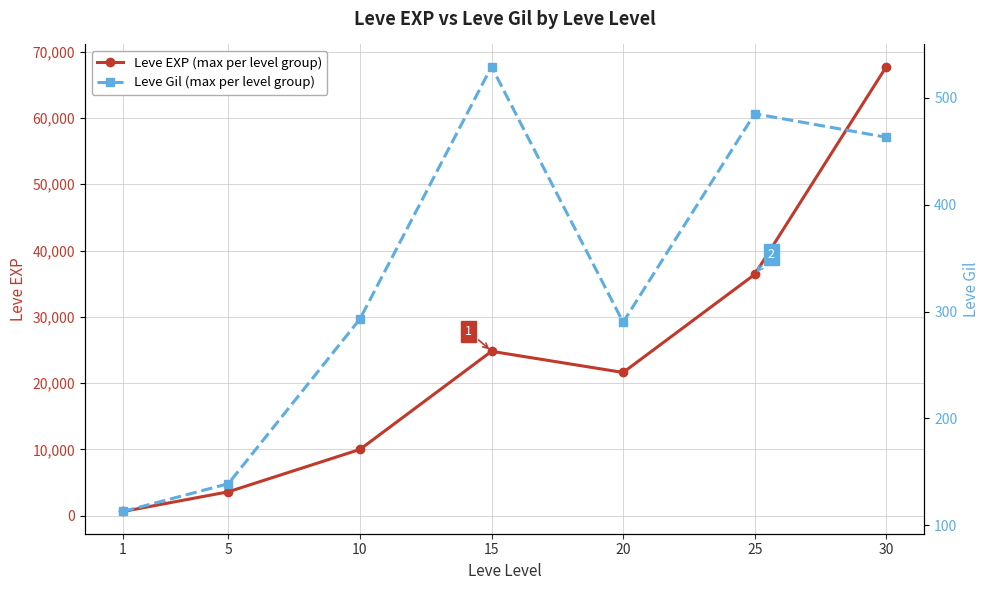

At which label does Leve Gil (max per level group) first exceed 293?

15